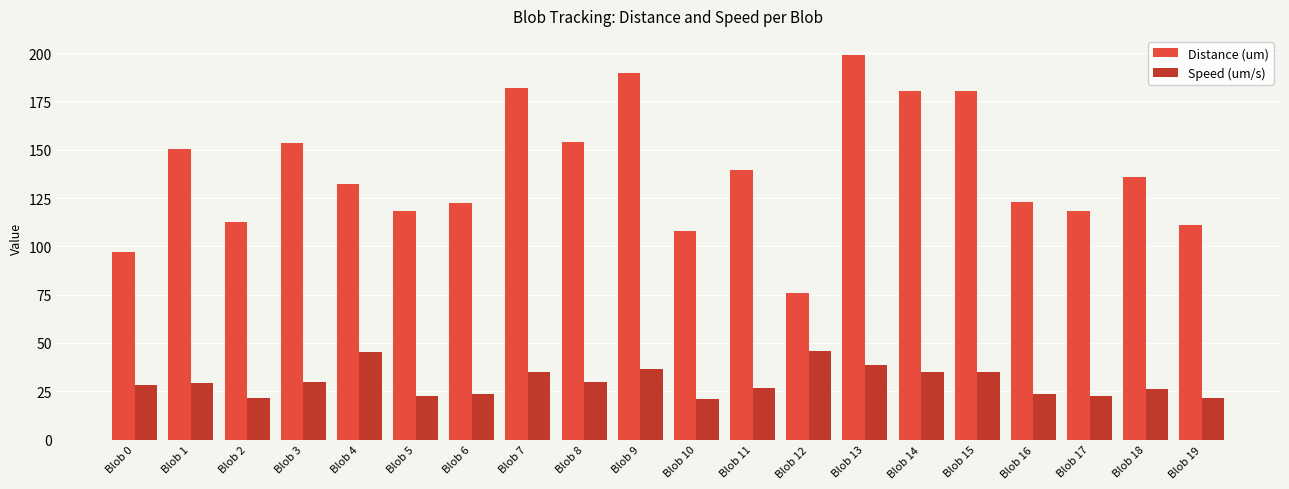

What is the maximum value for Distance (um)?

199.0